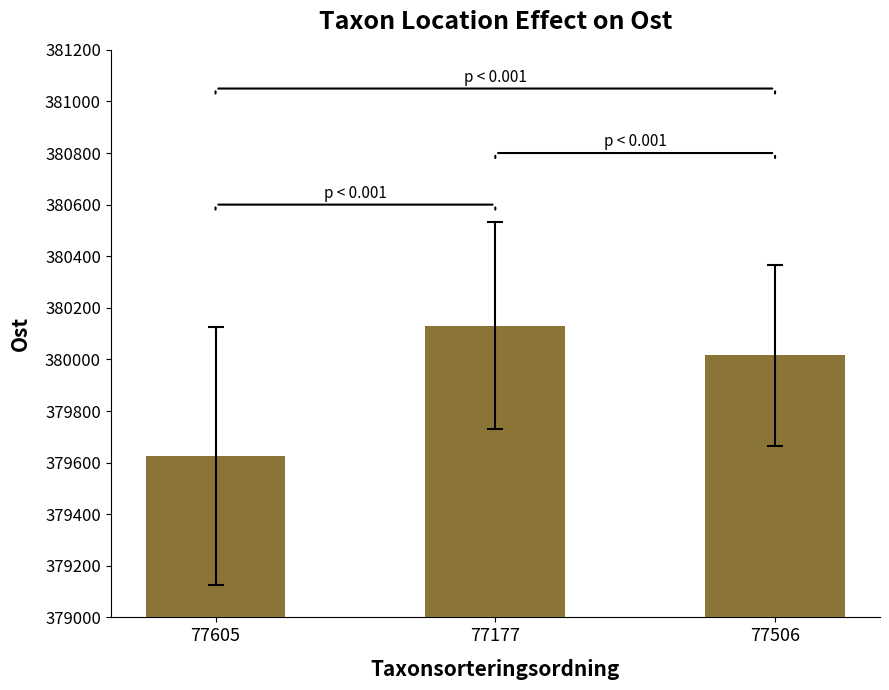

What is the label of the 3rd bar from the right?

77605